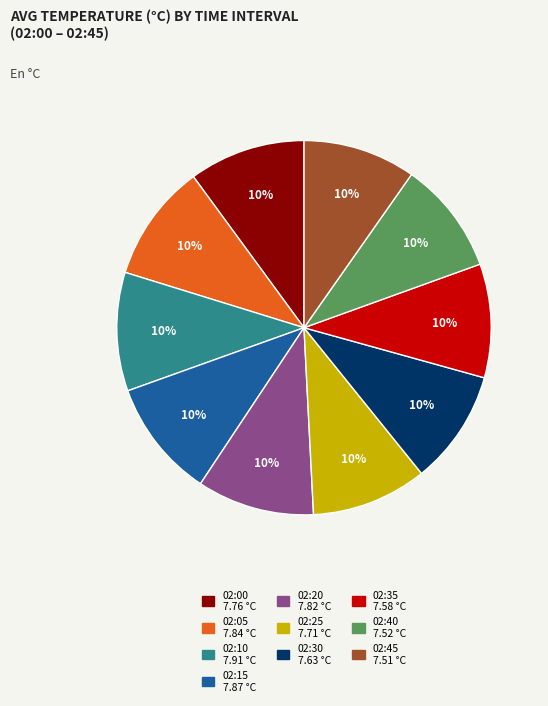

Is there a majority slice in this chart?

No